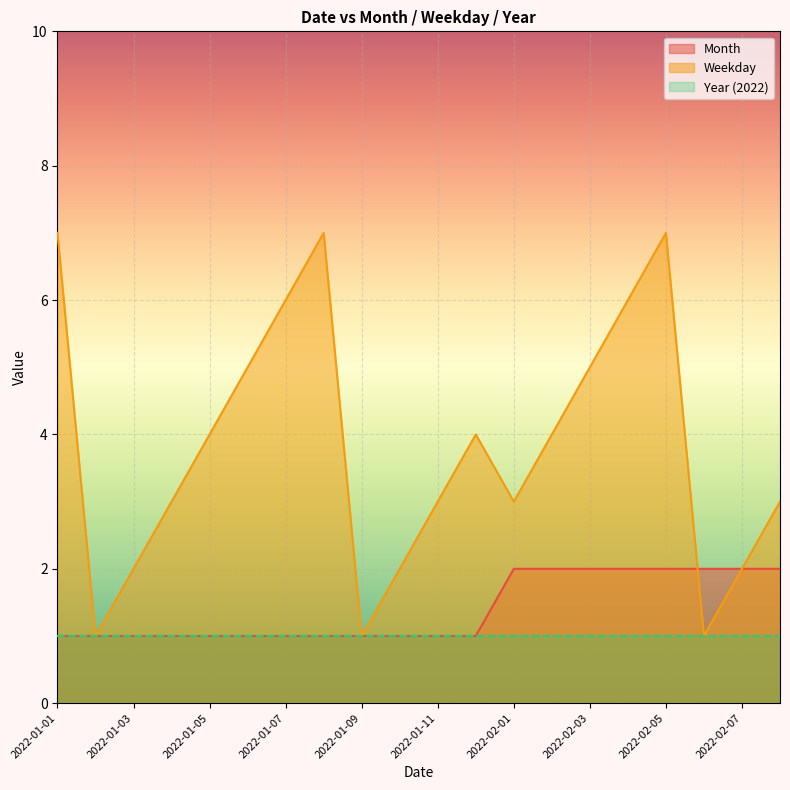

How many Month values are between 1 and 2?

20